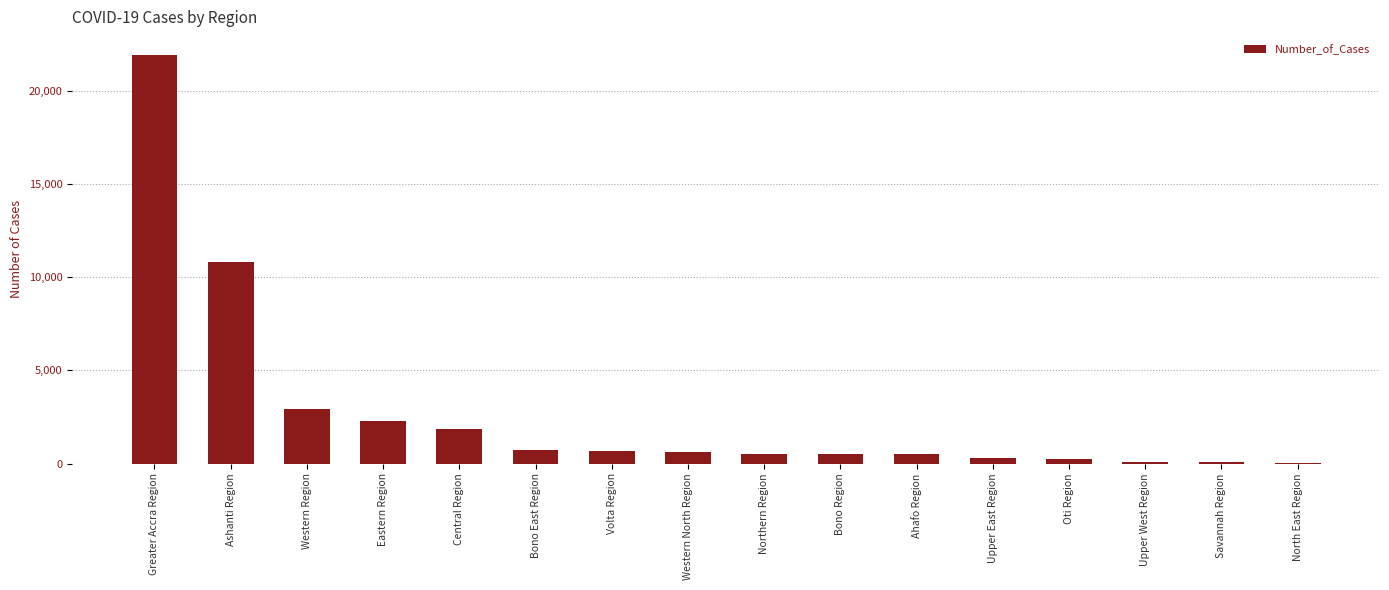

What is the ratio of the value at Upper West Region to the value at Ahafo Region?

0.2